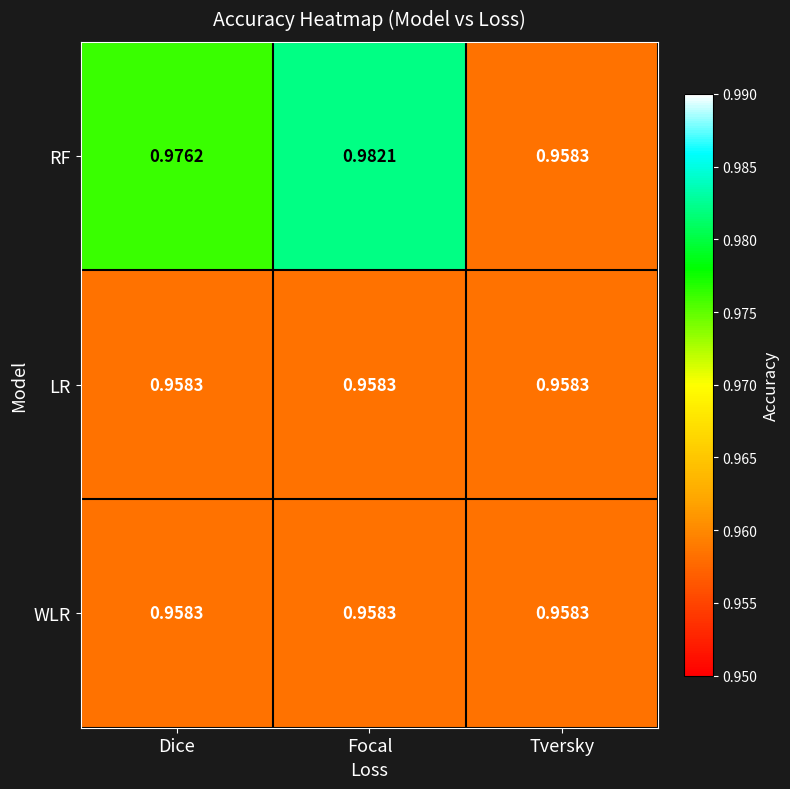

Which category has the lowest value in the RF series?

Tversky